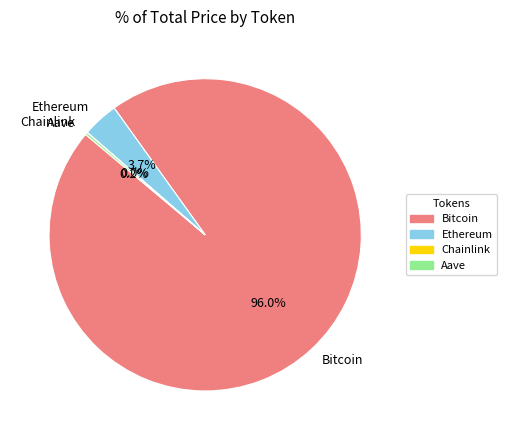

Which category accounts for the majority?

Bitcoin